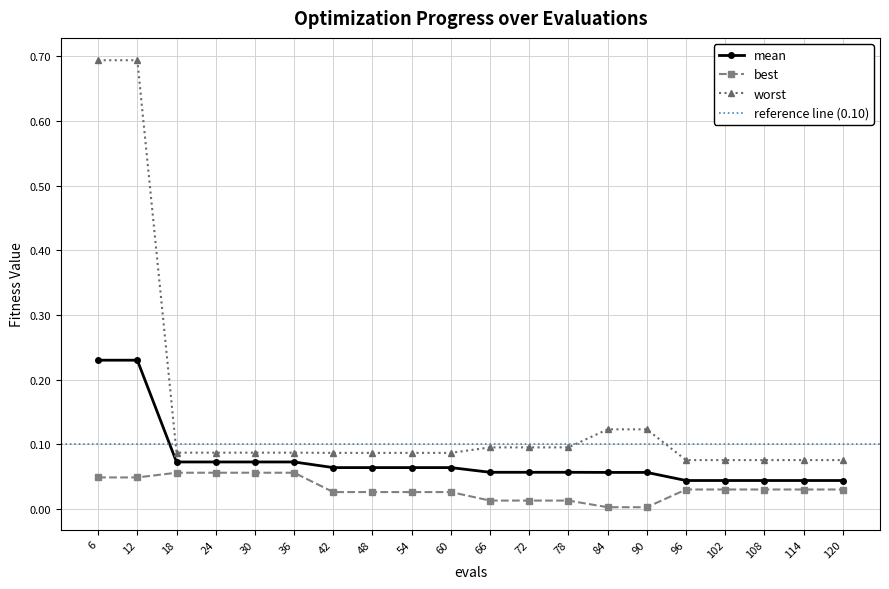

Which series changed the most between 42 and 54?

mean